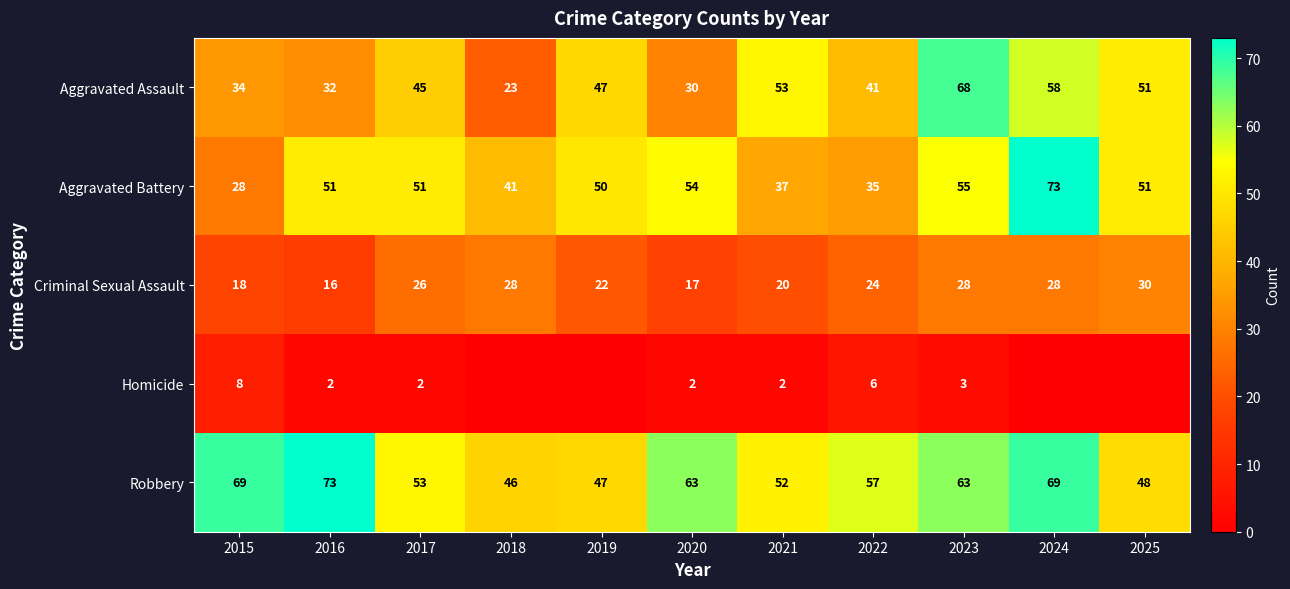

What is the average value of the Aggravated Assault series?

44